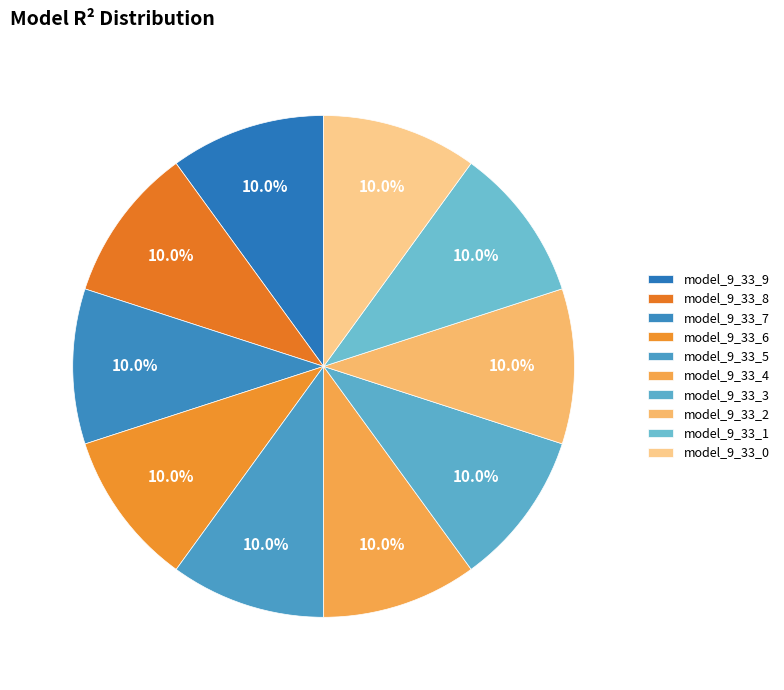

How many segments does this pie chart have?

10